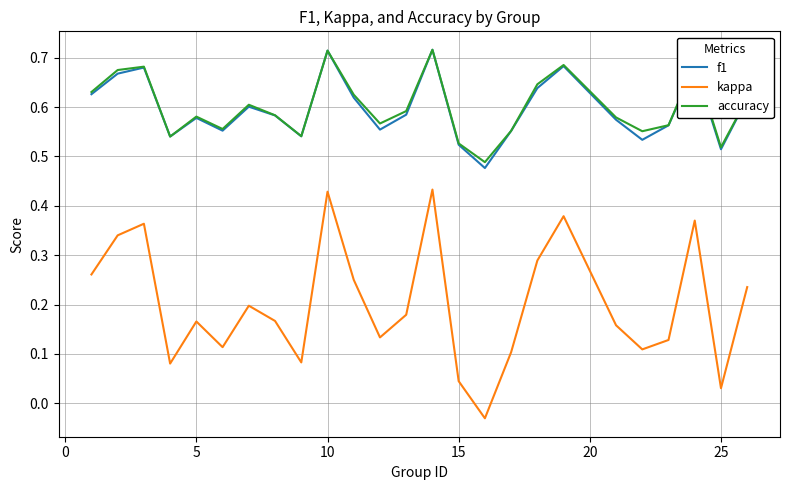

True or false: kappa and f1 cross at least once.

False